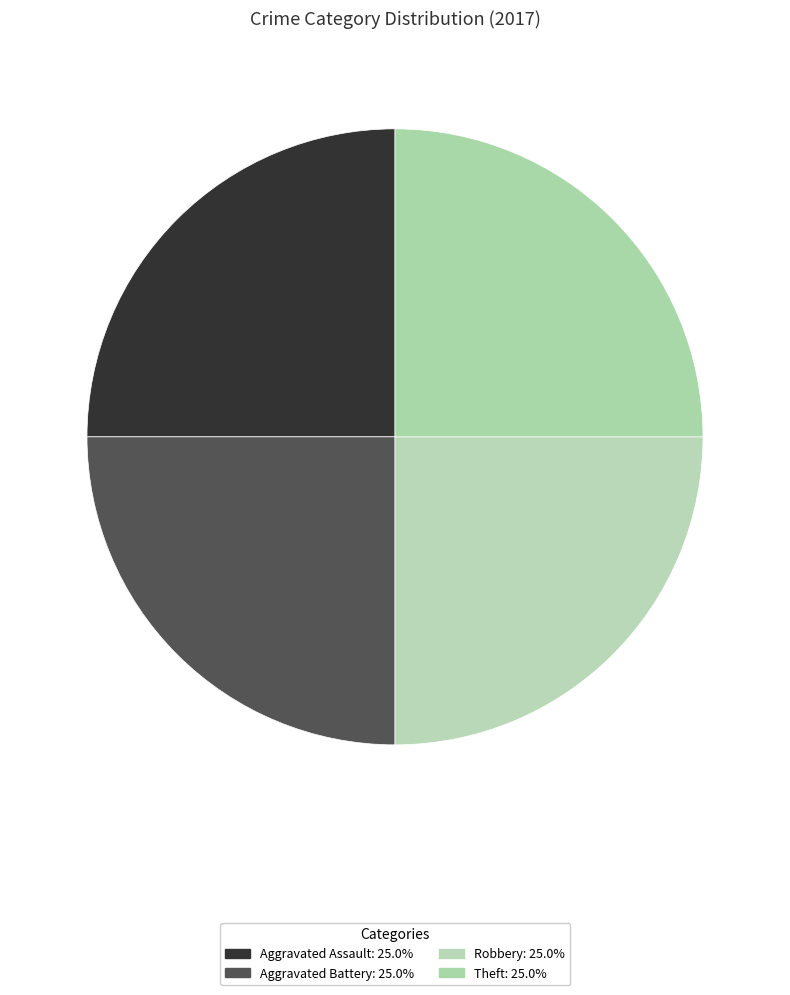

How many slices are in this pie chart?

4